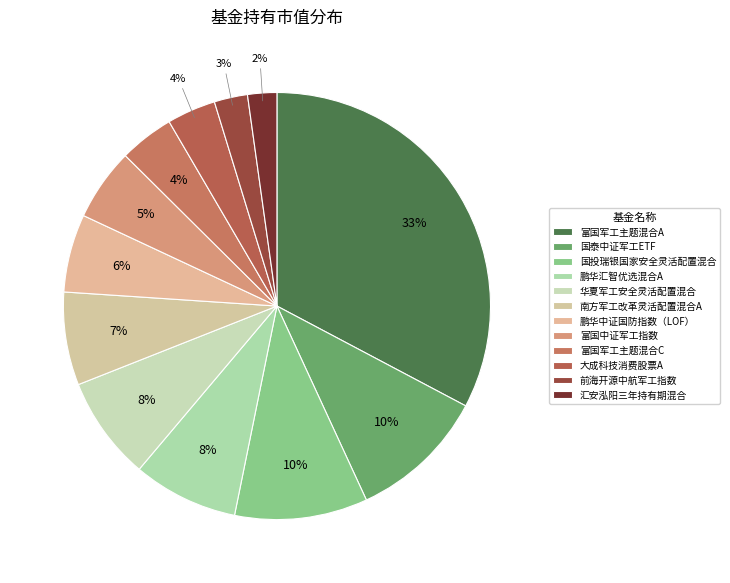

Rank the categories by value from lowest to highest.

汇安泓阳三年持有期混合, 前海开源中航军工指数, 大成科技消费股票A, 富国军工主题混合C, 富国中证军工指数, 鹏华中证国防指数（LOF）, 南方军工改革灵活配置混合A, 华夏军工安全灵活配置混合, 鹏华汇智优选混合A, 国投瑞银国家安全灵活配置混合, 国泰中证军工ETF, 富国军工主题混合A